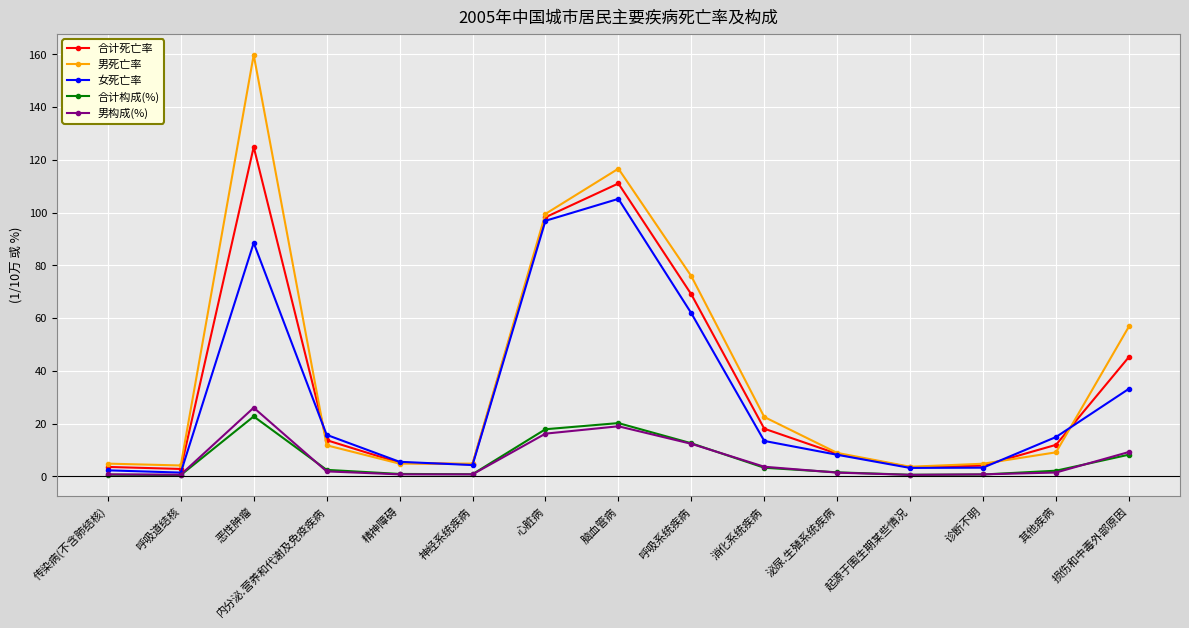

Which series changed the most between 精神障碍 and 脑血管病?

男死亡率